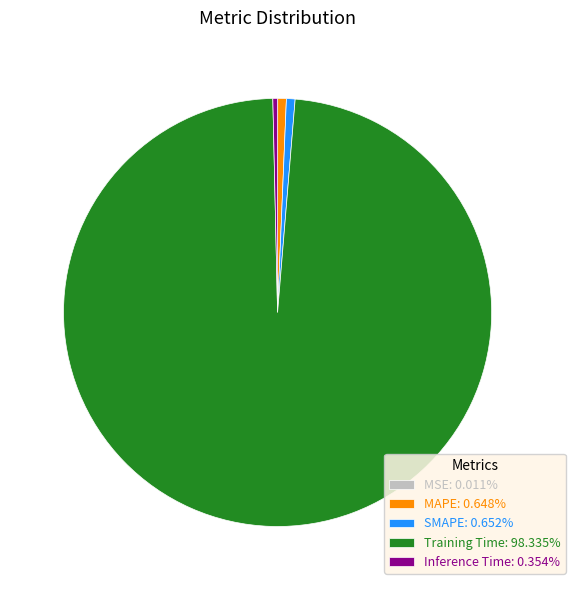

Is there a majority slice in this chart?

Yes